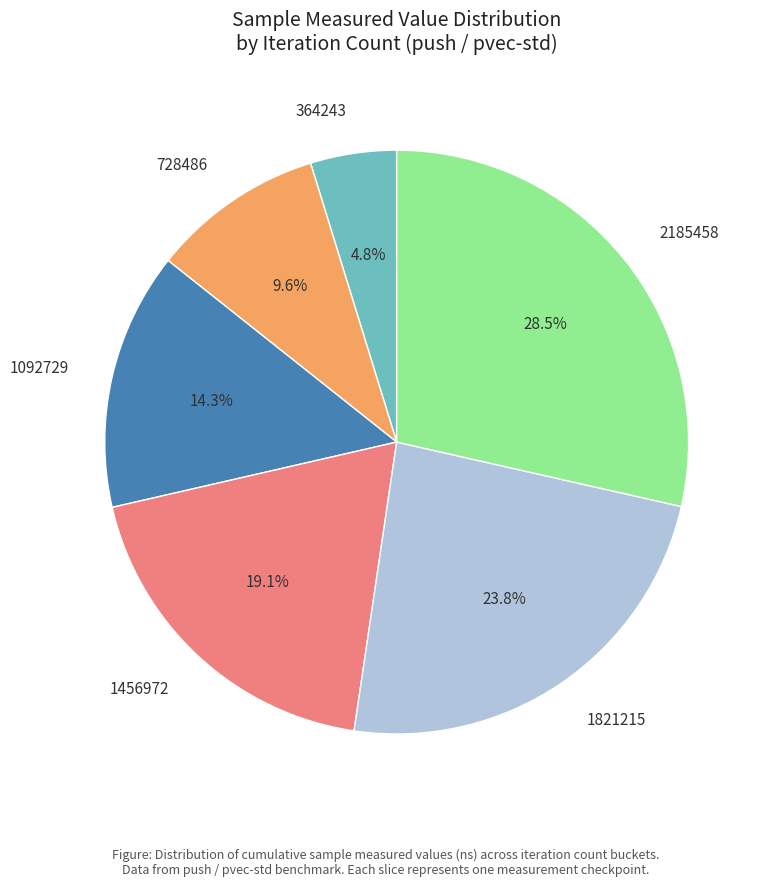

How much of the chart is everything except 1092729?

85.7%